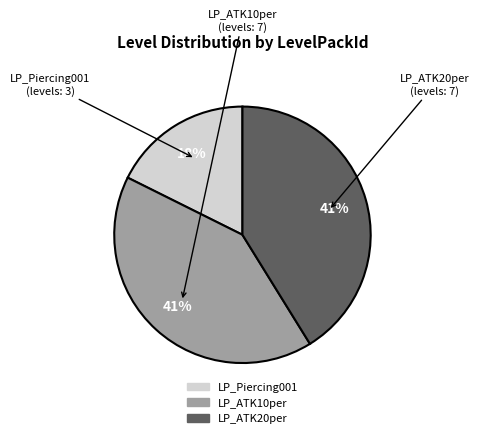

Which category has the smallest portion of the pie?

LP_Piercing001